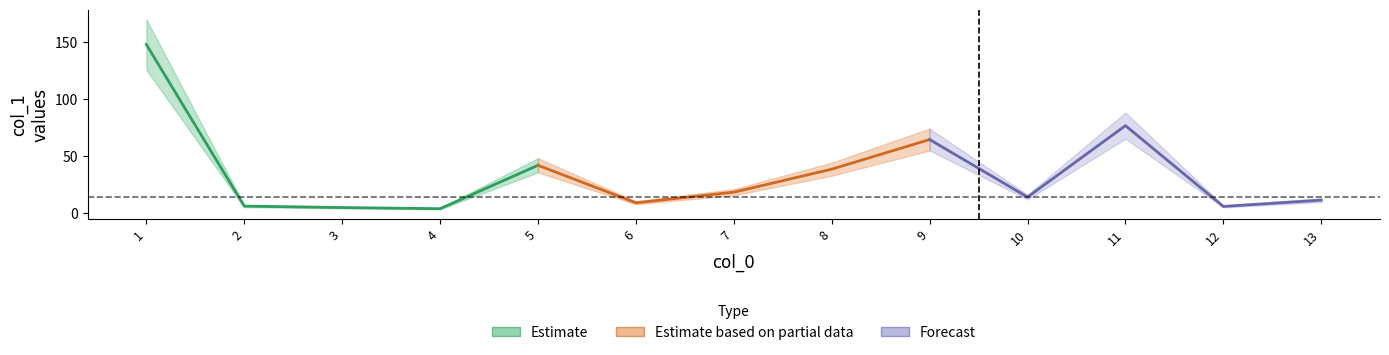

What are all the series names shown in the legend?

Estimate, Estimate based on partial data, Forecast